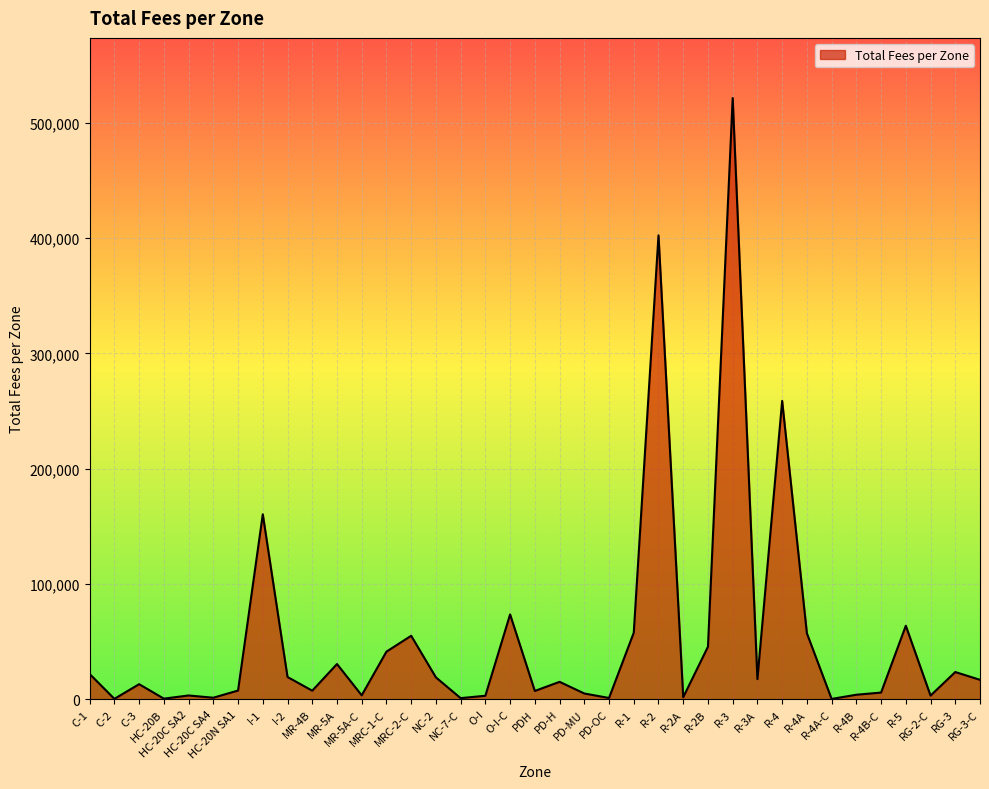

Where is the first local maximum?

C-3